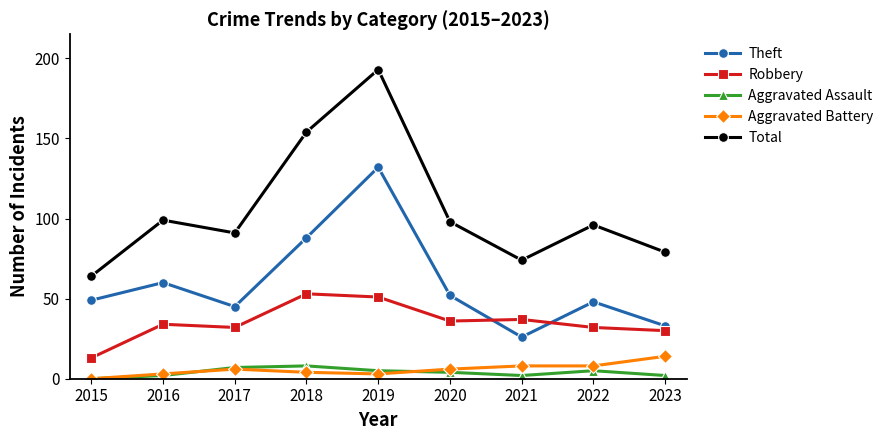

What is the approximate value of Theft at 2018?

88